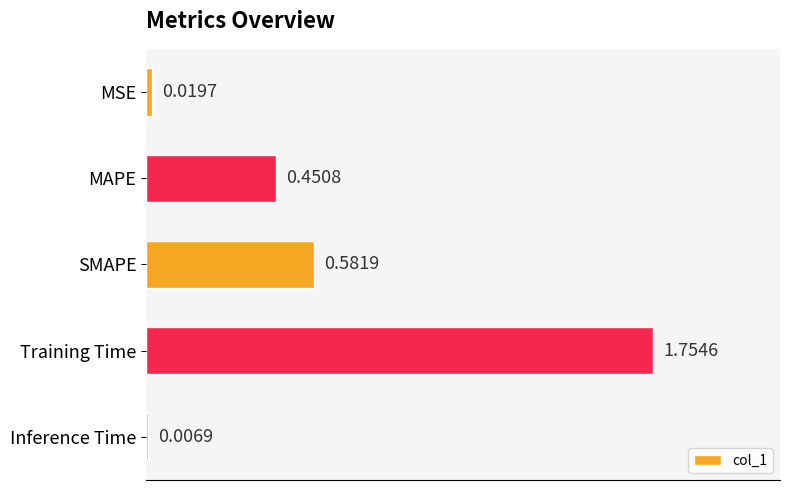

Rank the categories by value from lowest to highest.

Inference Time, MSE, MAPE, SMAPE, Training Time